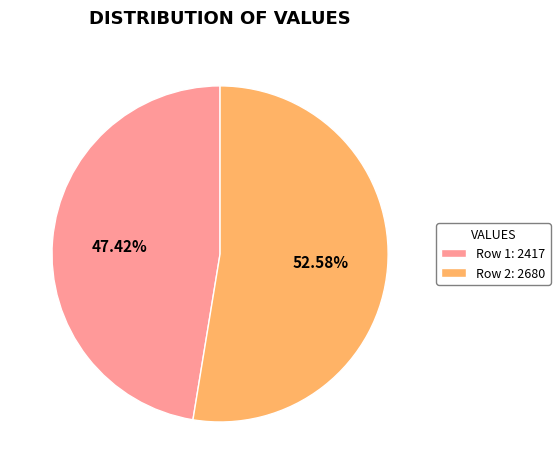

Rank the categories by value from highest to lowest.

Row 2: 2680, Row 1: 2417